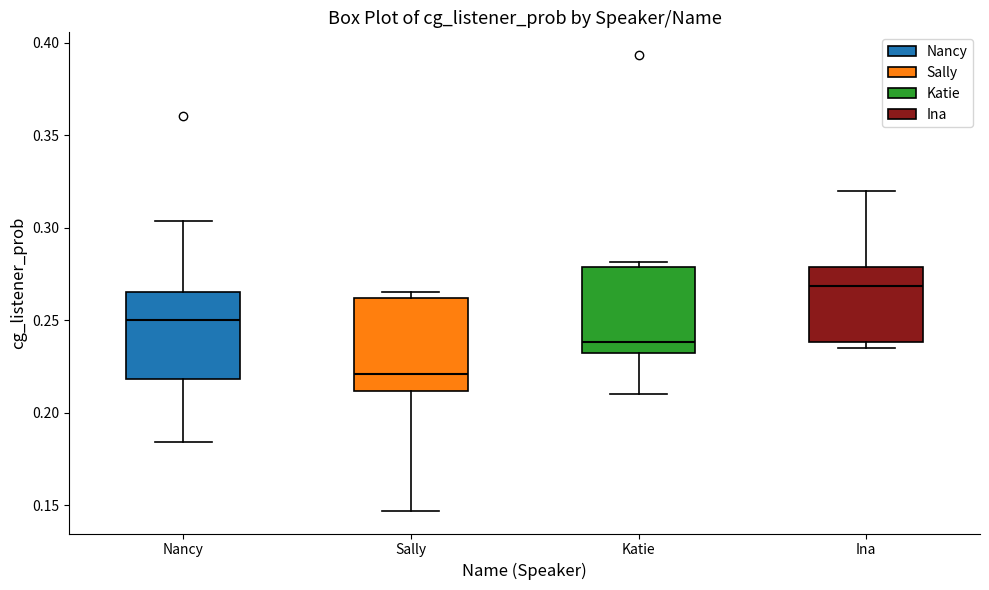

Reading left to right, read every box against the y-axis: the position of its median line, the range the box covers, and the ends of its whiskers. The values are not printed on the chart, so give them approximately, as read against the axis.

Nancy: median 0.250, box 0.220 to 0.265, whiskers 0.185 to 0.305
Sally: median 0.220, box 0.210 to 0.260, whiskers 0.145 to 0.265
Katie: median 0.240, box 0.230 to 0.280, whiskers 0.210 to 0.280 (just above the box's upper edge)
Ina: median 0.270, box 0.240 to 0.280, whiskers 0.235 to 0.320